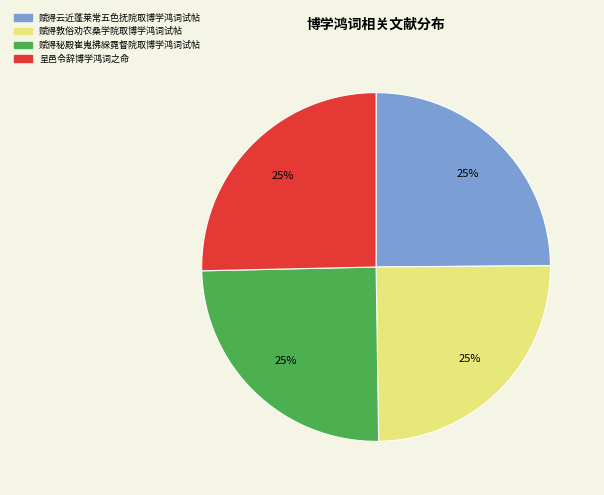

How many slices are in this pie chart?

4